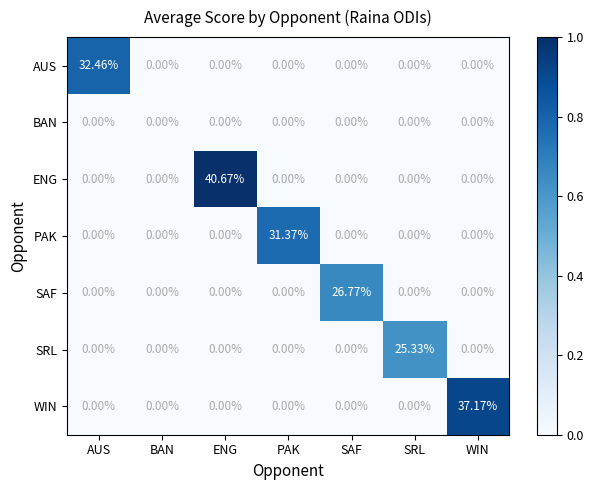

At which category is the sum across all series the highest?

ENG